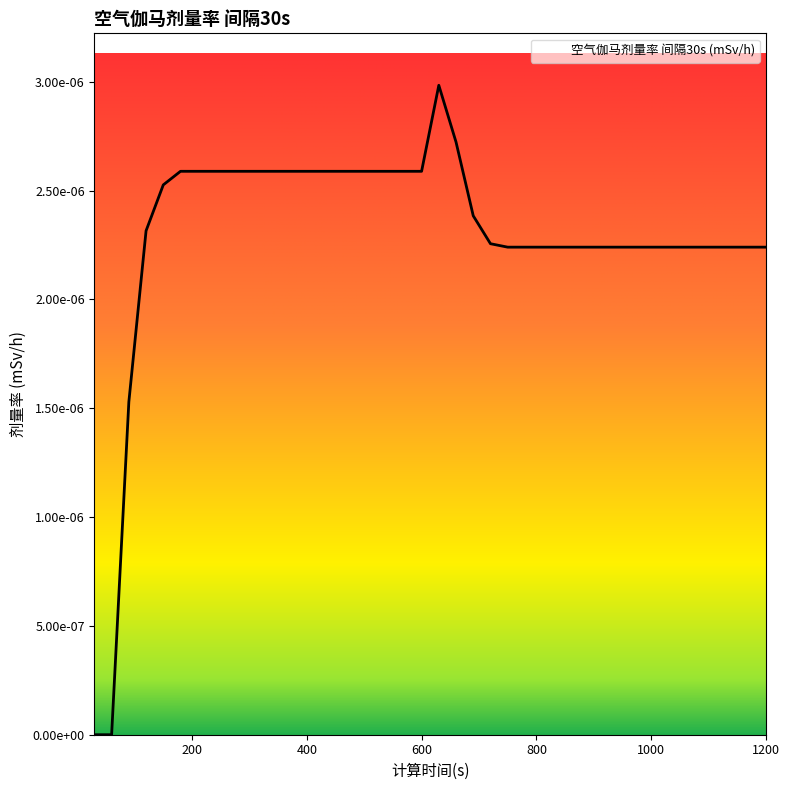

True or false: there are more than 0 points higher than both neighbors.

True